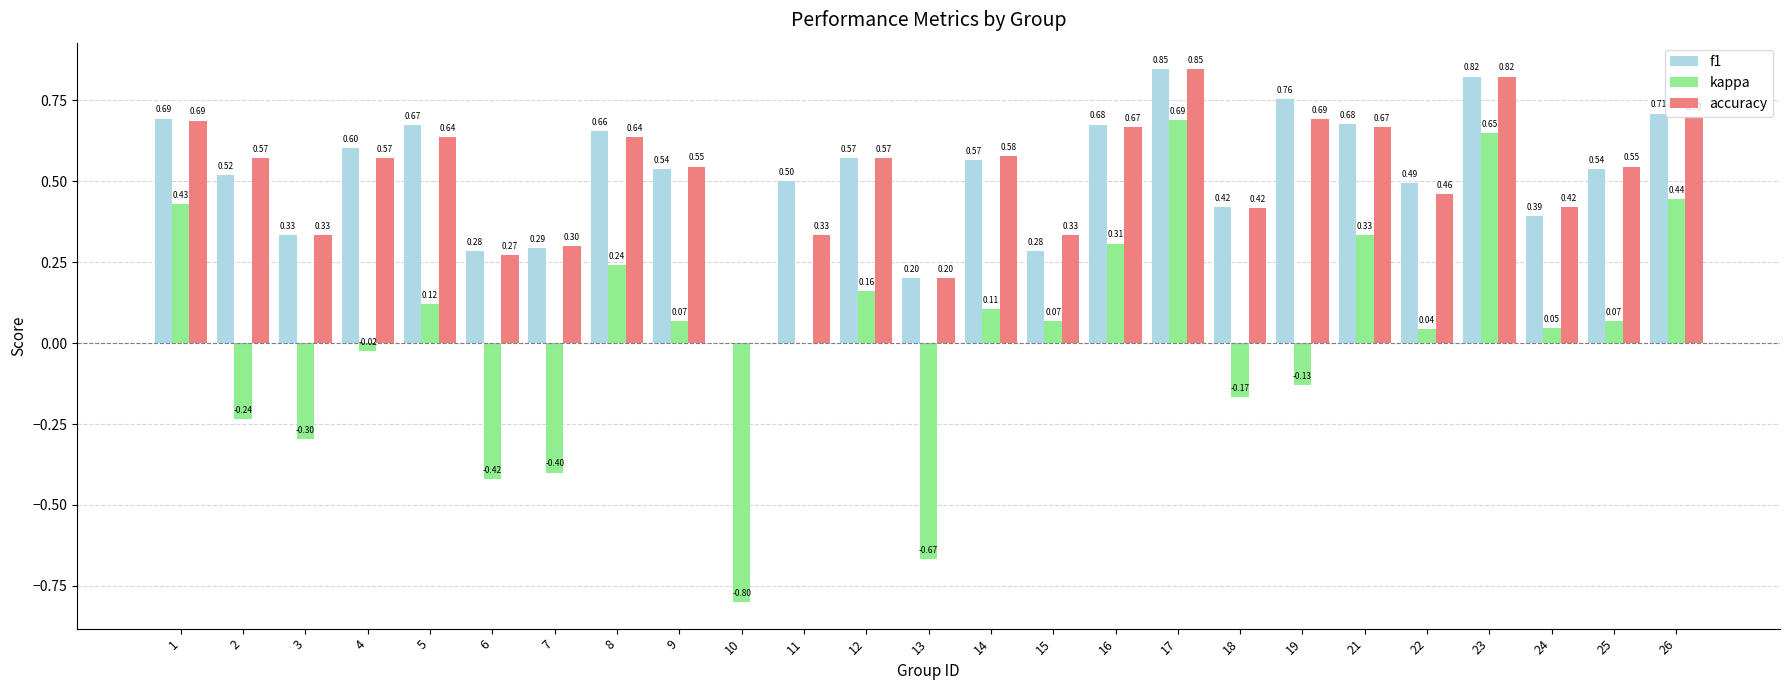

What is the total value across all series at 10?

-0.8